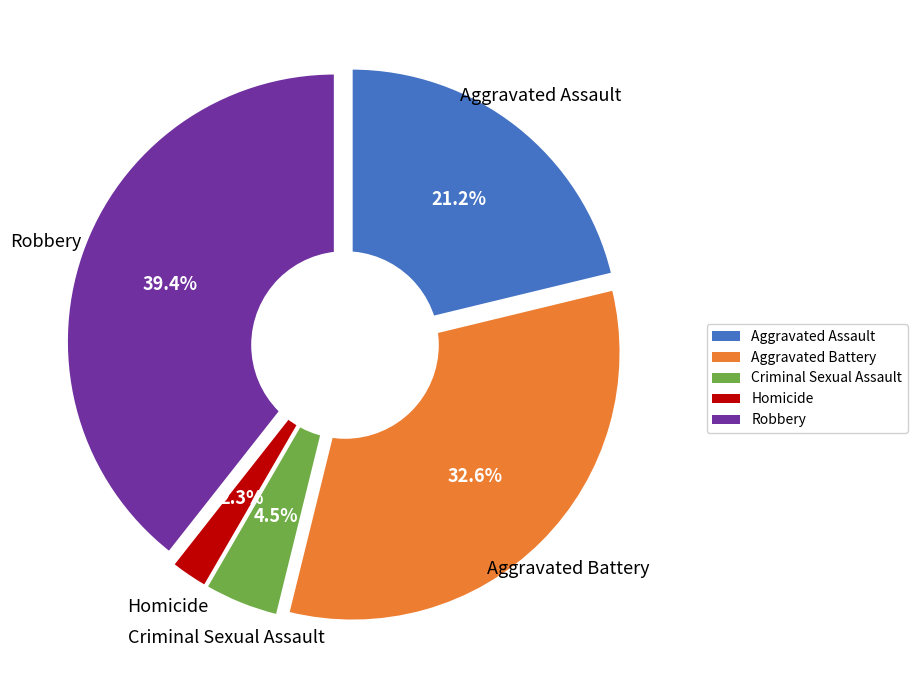

What is the total percentage of Aggravated Assault and Aggravated Battery?

53.8%